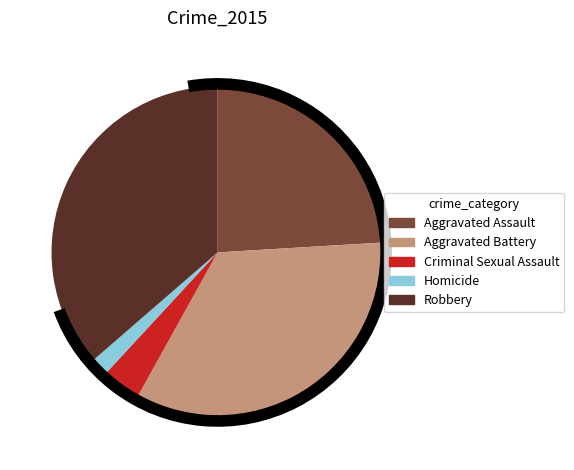

What is the largest slice in the pie chart?

Robbery